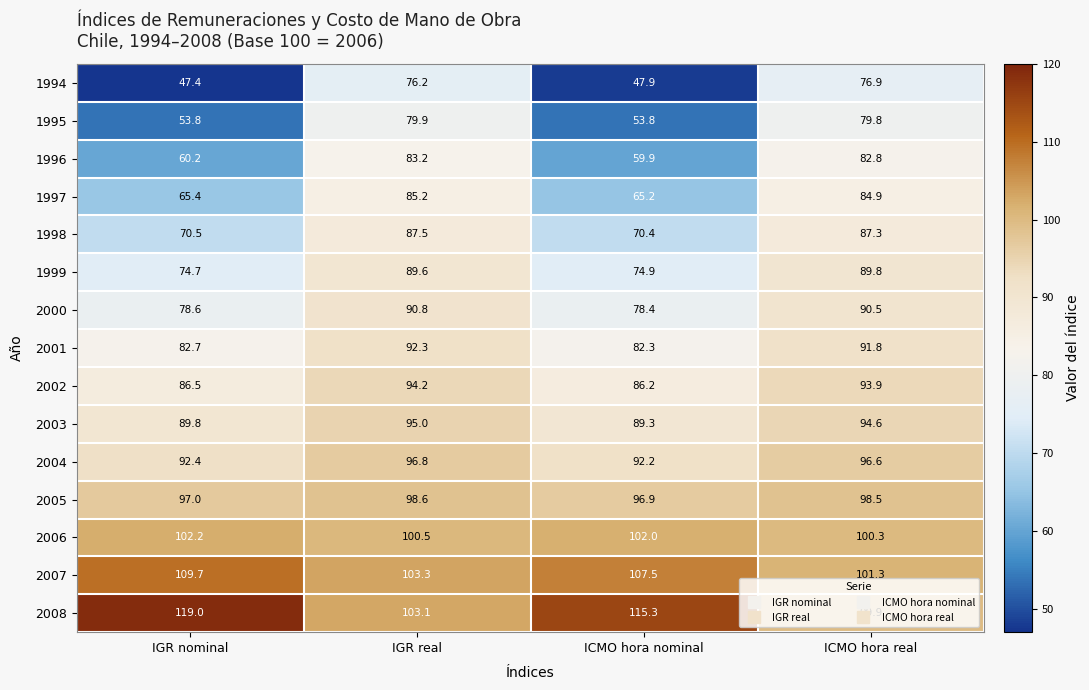

What is the sum of all 2006 values?

405.0